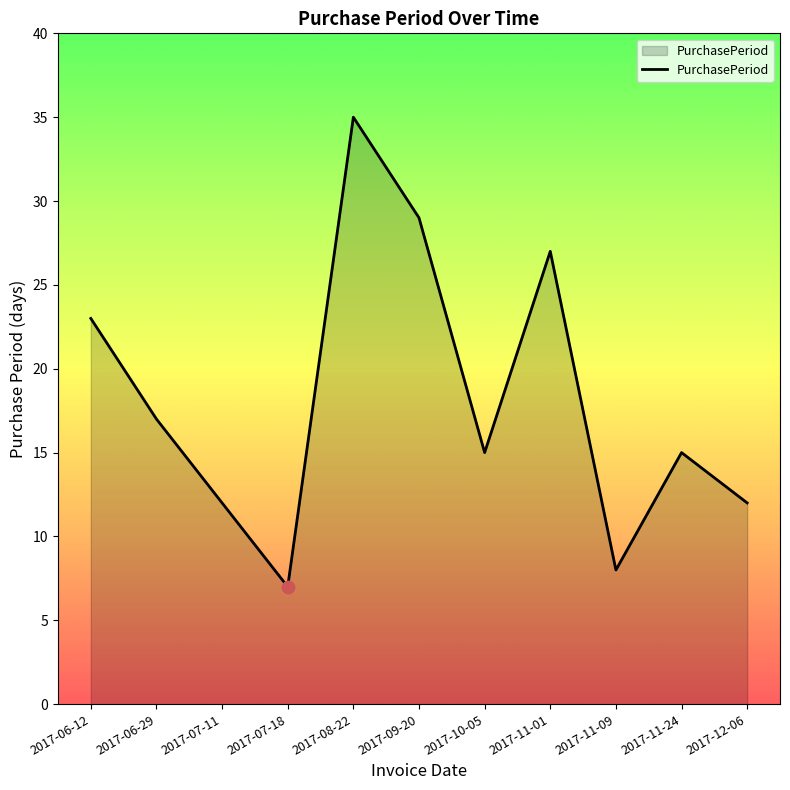

Which has a higher value, 2017-11-01 or 2017-06-12?

2017-11-01